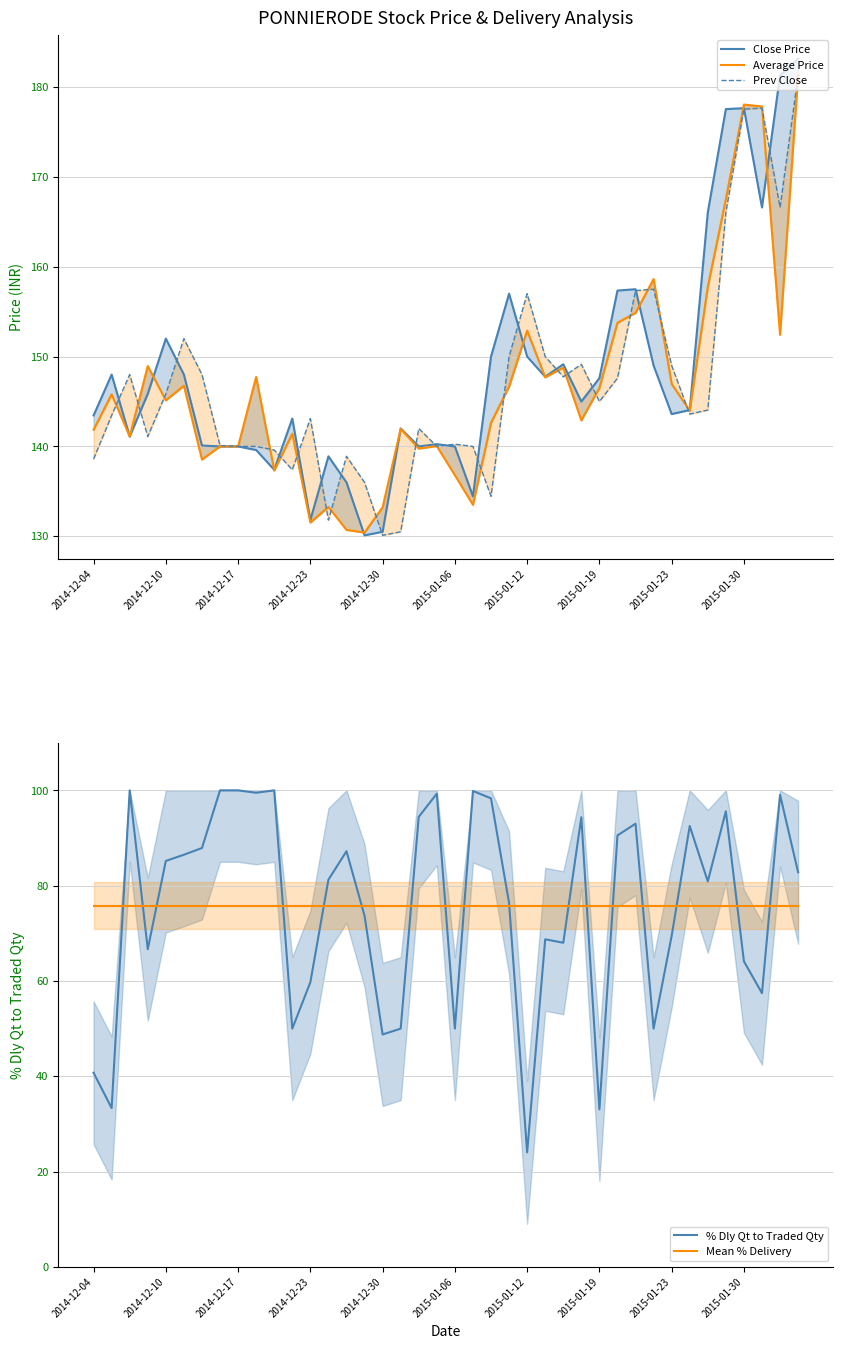

What is the smallest value displayed?

24.0